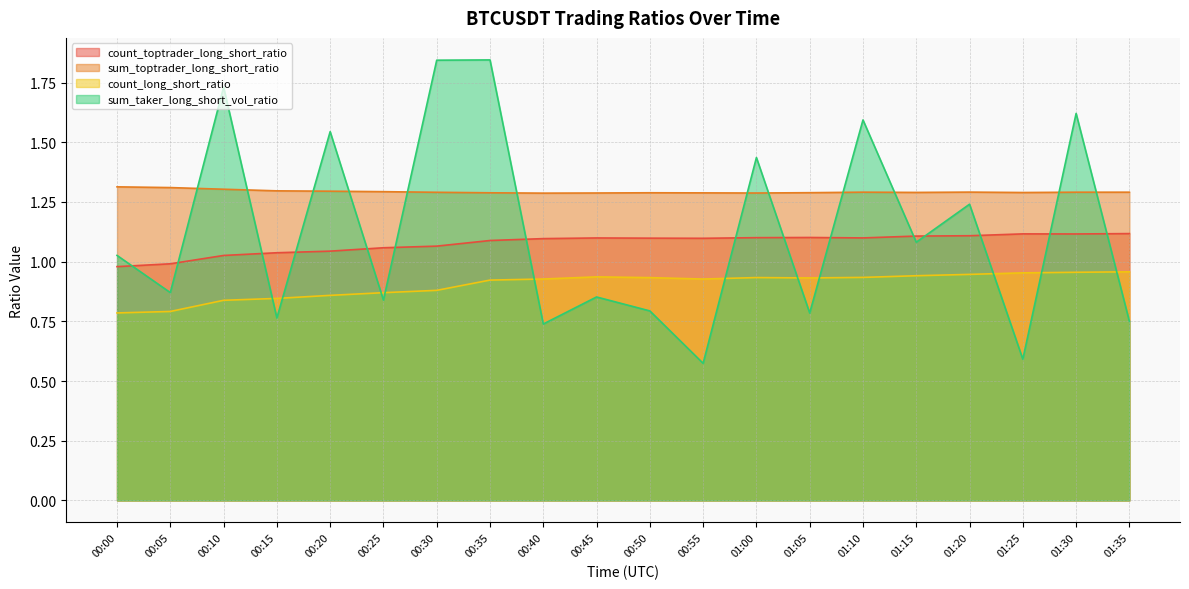

True or false: sum_toptrader_long_short_ratio and count_long_short_ratio intersect in this chart.

False